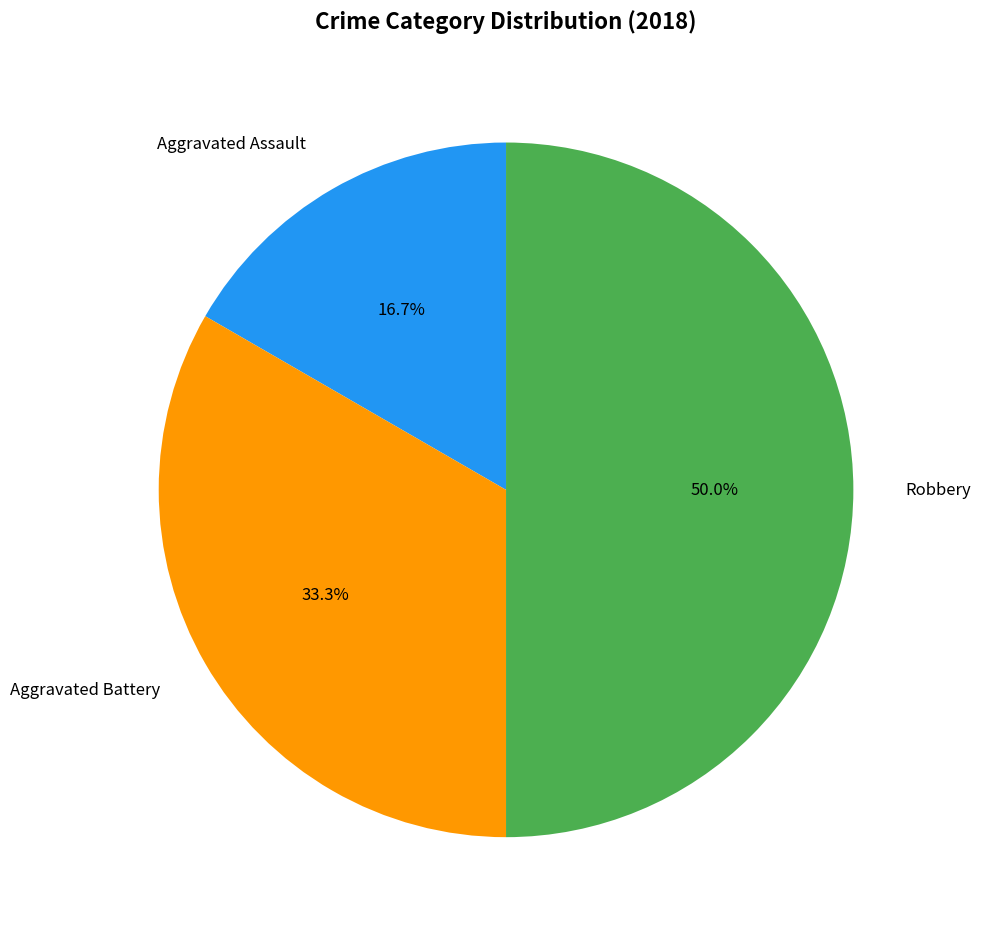

To the nearest percent, what percentage of the pie is Aggravated Battery?

33%